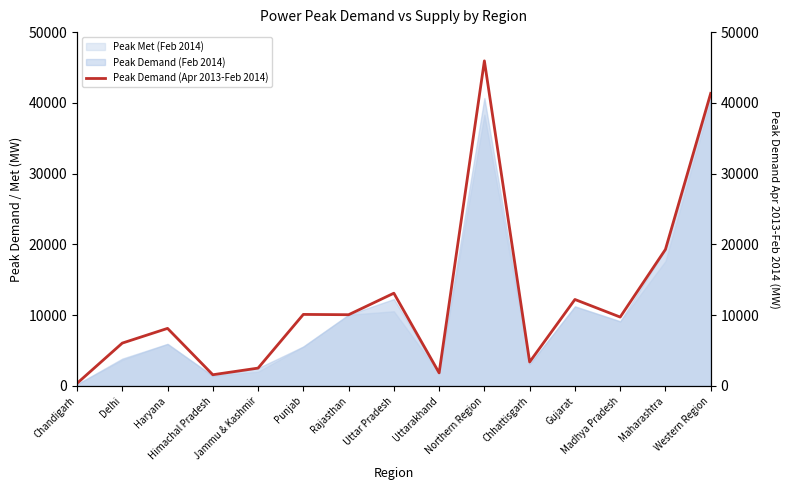

What position from the right is Uttarakhand?

7